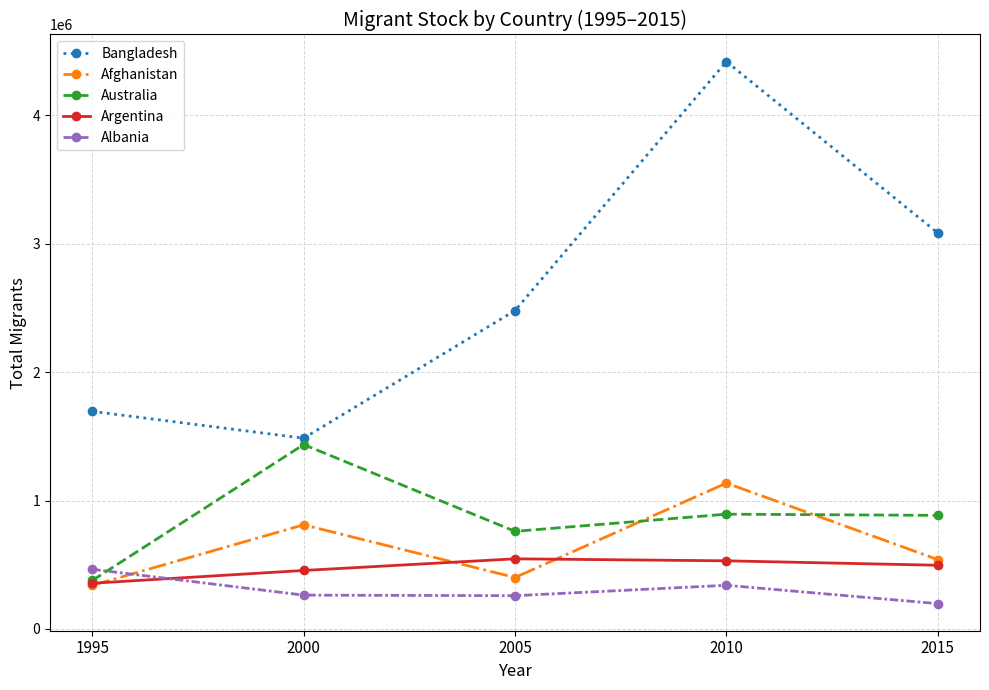

What is the sum of the Australia values at 1995 and 2015?

1262336